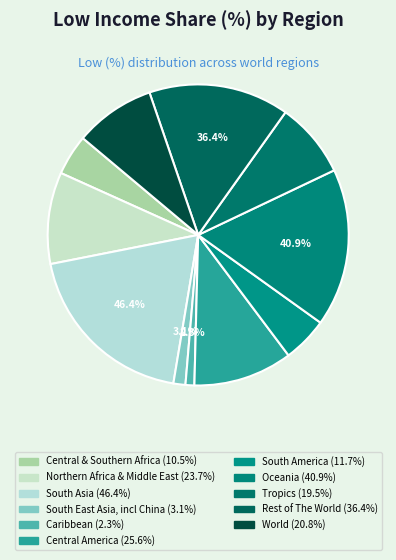

Which slice is the smallest?

Caribbean